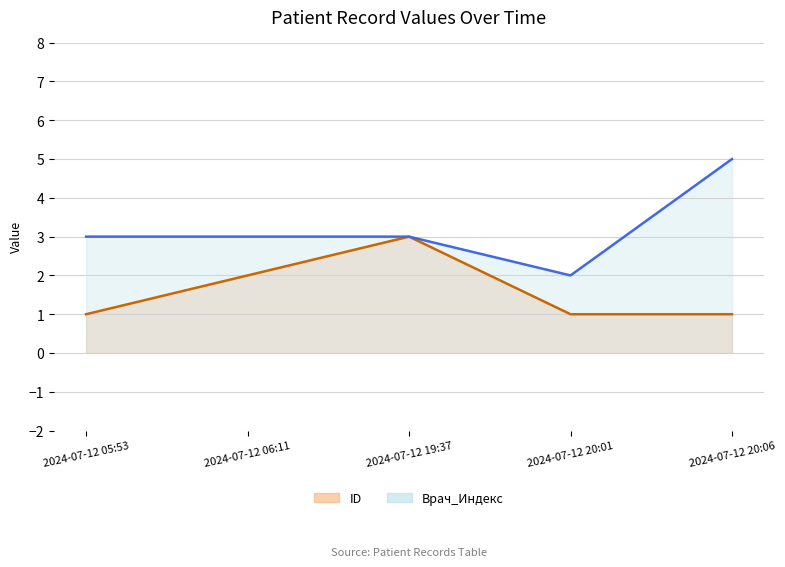

Reading right to left, what are all the values shown in this chart?

ID line: 2024-07-12 20:06=1	2024-07-12 20:01=1	2024-07-12 19:37=3	2024-07-12 06:11=2	2024-07-12 05:53=1
Врач_Индекс line: 2024-07-12 20:06=5	2024-07-12 20:01=2	2024-07-12 19:37=3	2024-07-12 06:11=3	2024-07-12 05:53=3